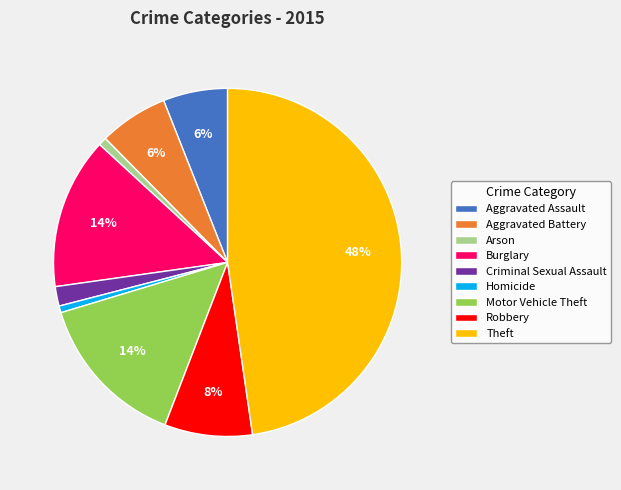

To the nearest percent, what is the combined percentage of Arson and Aggravated Assault?

7%